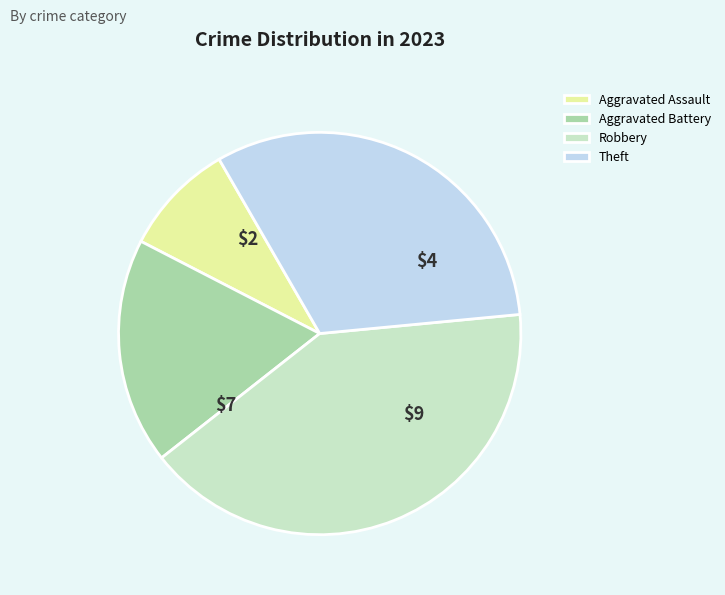

Is the sum of Robbery and Theft greater than half?

Yes